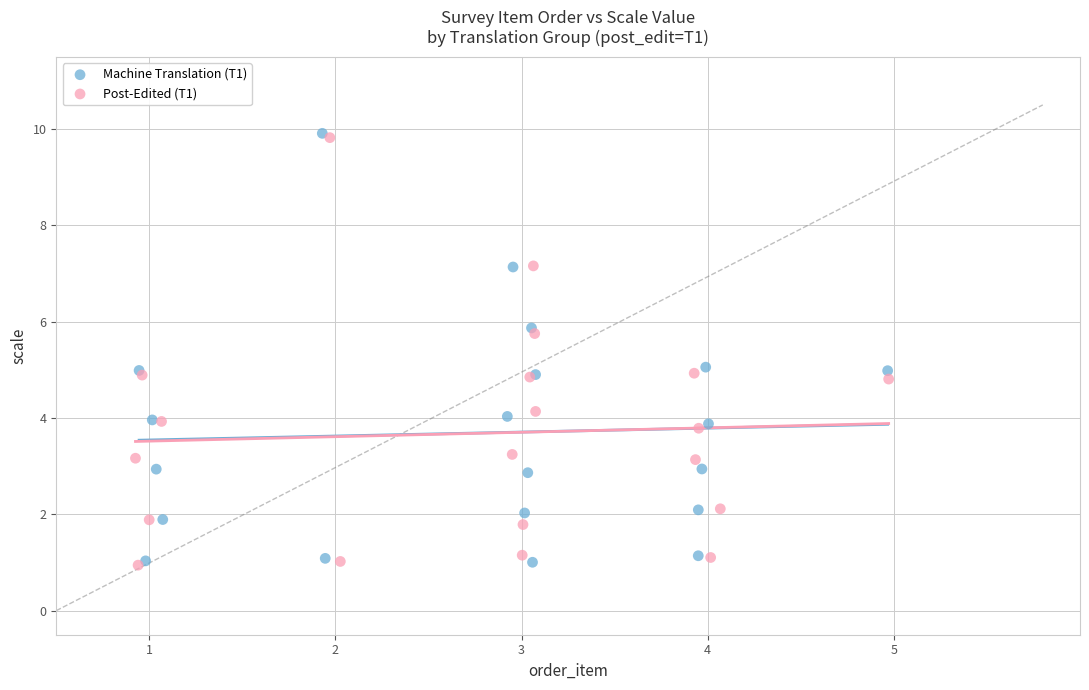

Which series has the widest spread of Y values?

Machine Translation (T1)